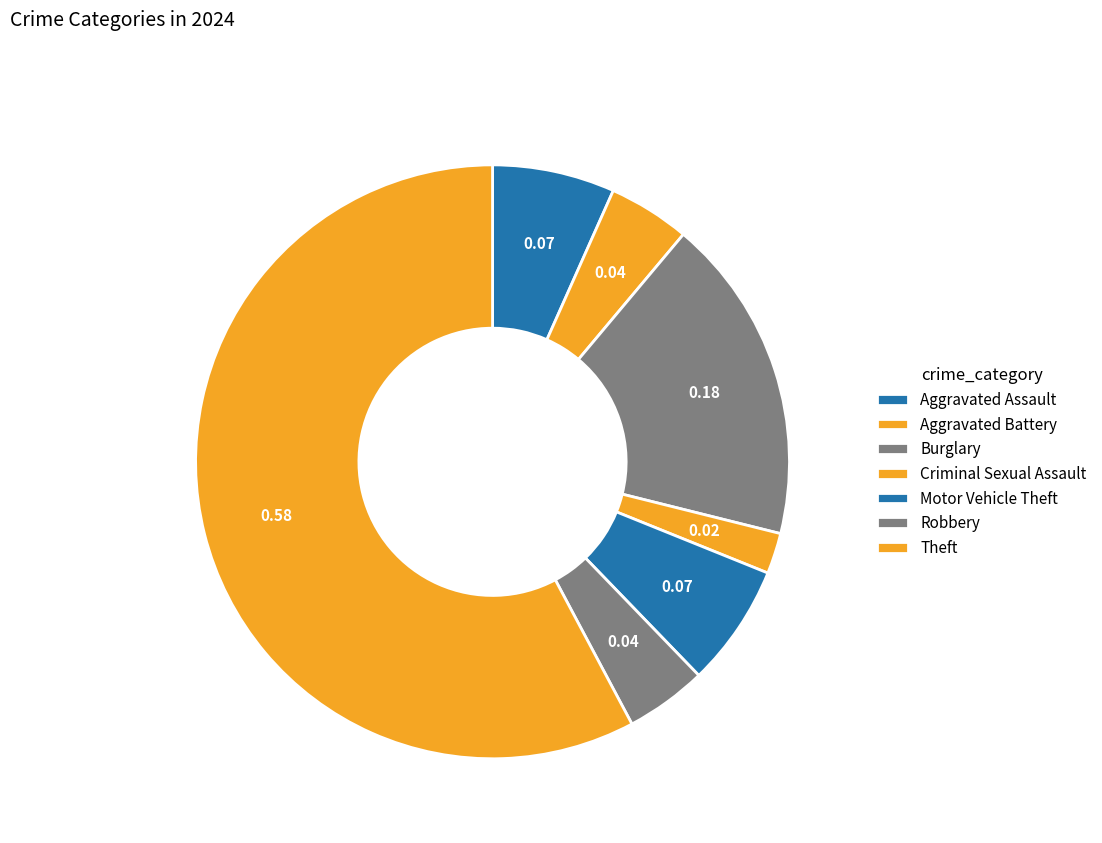

How many slices are in this pie chart?

7